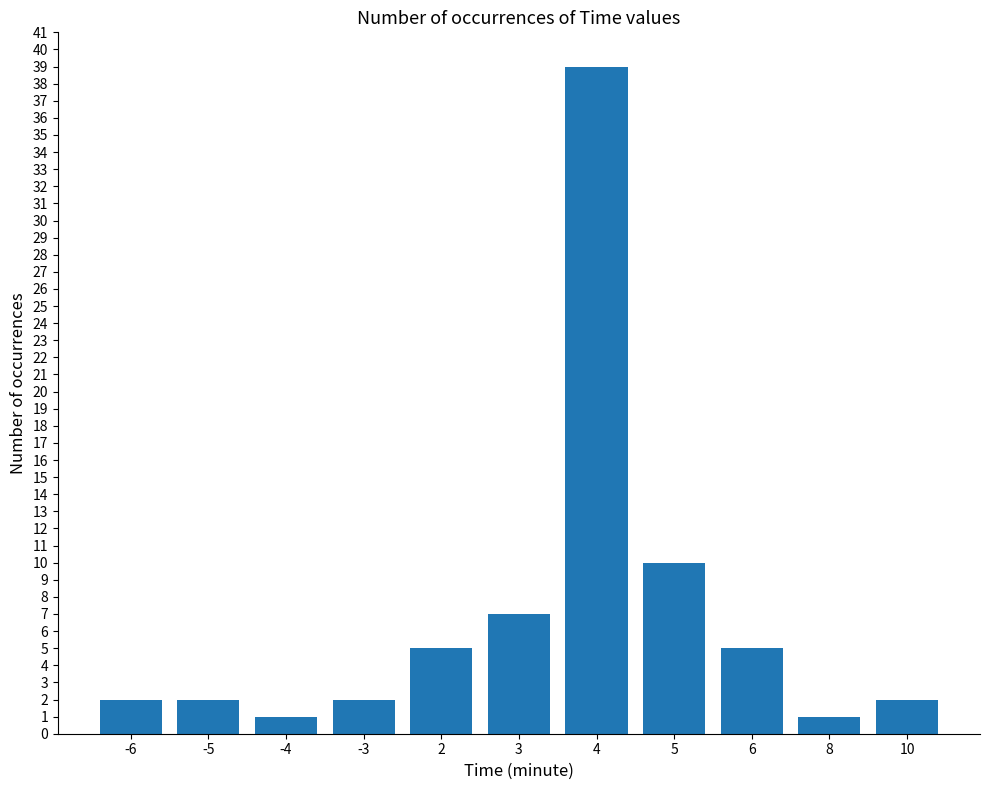

Which category has the highest value across all series?

4